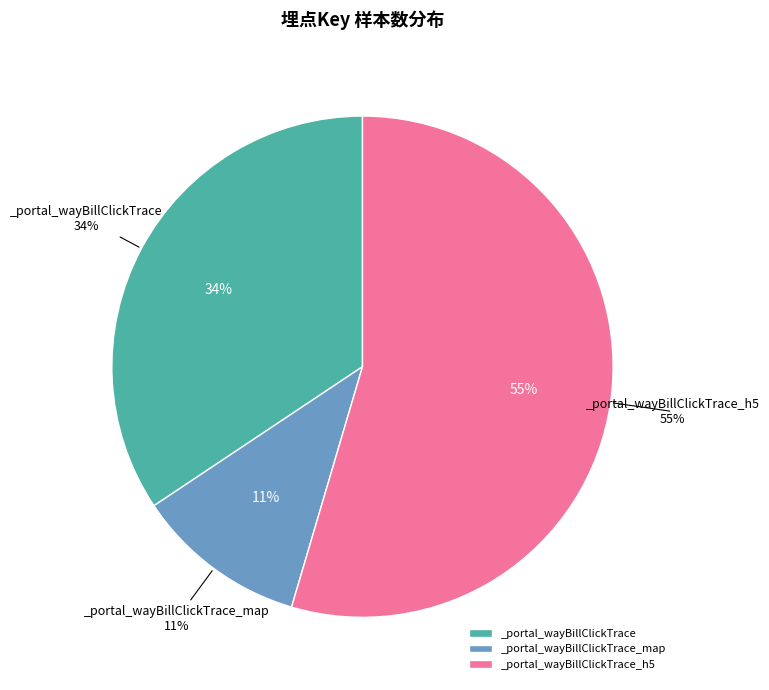

To the nearest percent, what portion does _portal_wayBillClickTrace_h5 represent?

55%